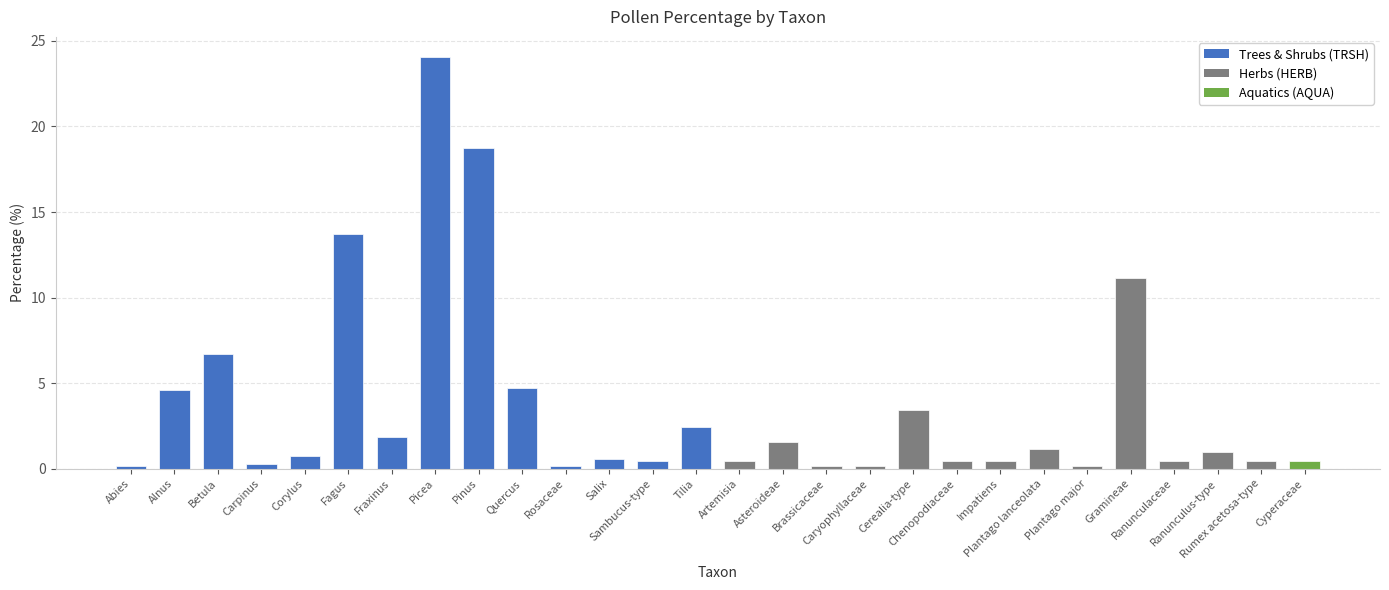

What is the change in value from Carpinus to Impatiens?

+0.1